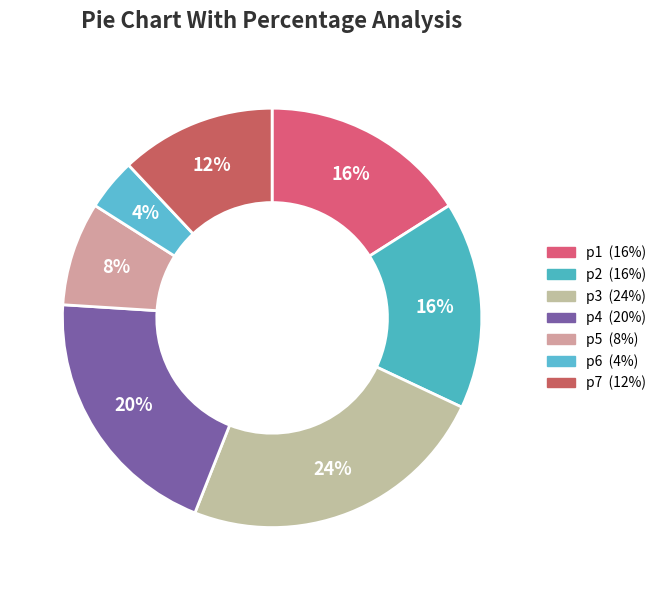

To the nearest percent, what is the combined percentage of p6 and p5?

12%